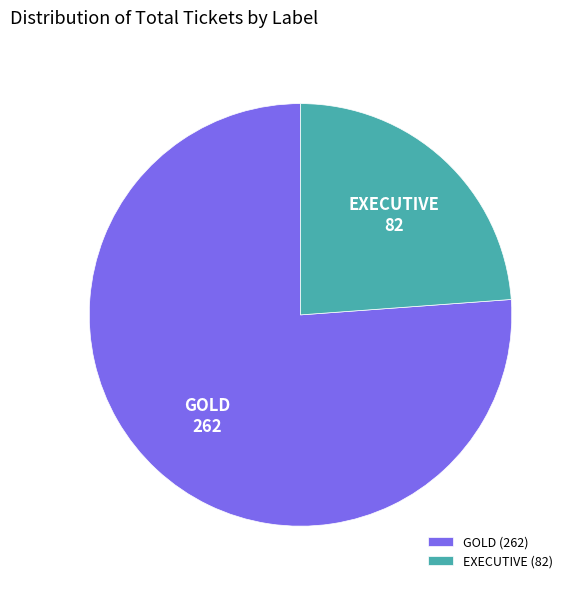

How many segments does this pie chart have?

2